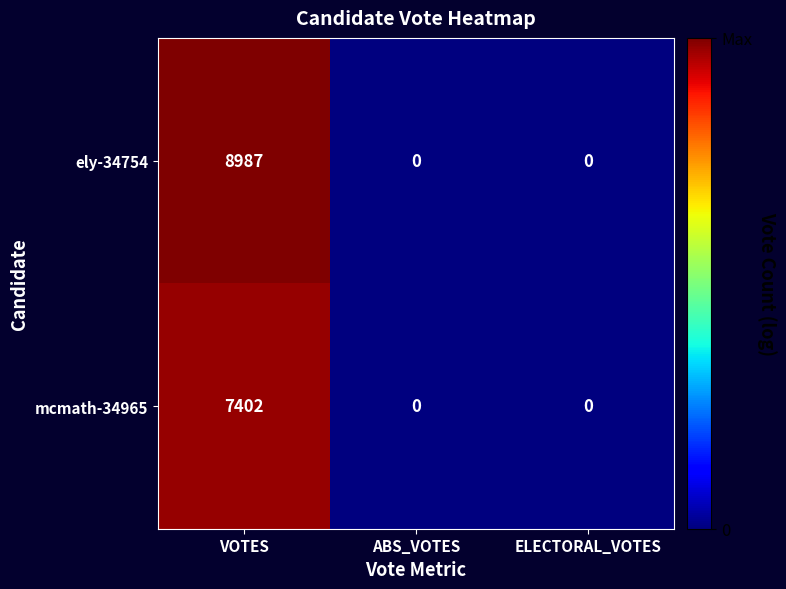

At which category is the sum across all series the highest?

VOTES